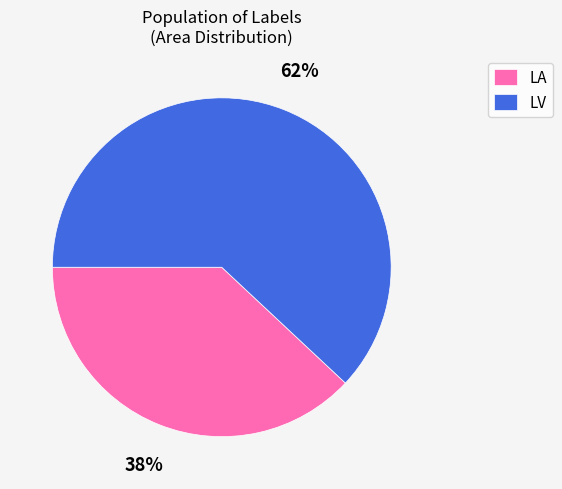

Rank the categories by value from highest to lowest.

LV, LA